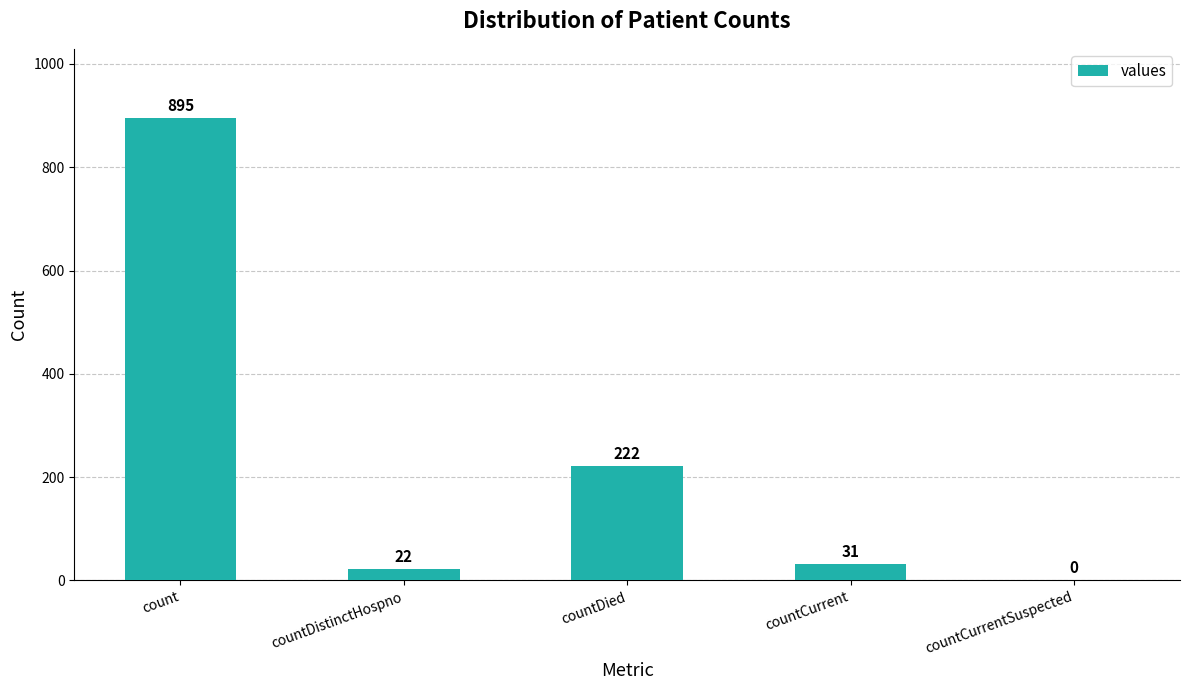

Approximately how many times larger is the value at countDistinctHospno compared to countCurrent?

0.7